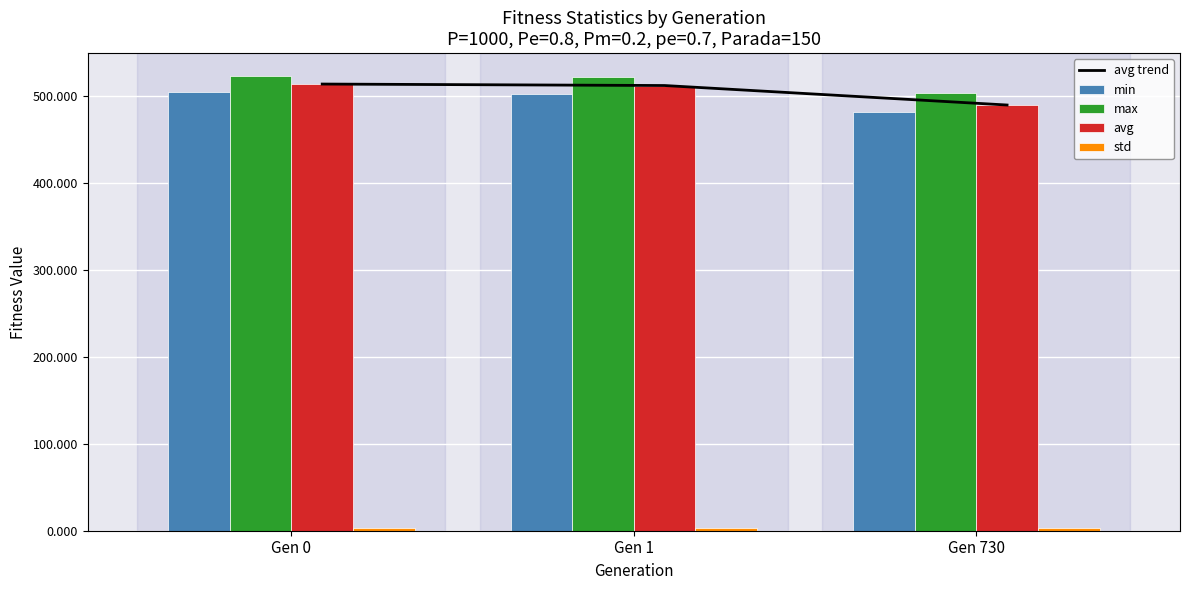

Is the value of max at Gen 730 greater than the value of avg at Gen 0?

No